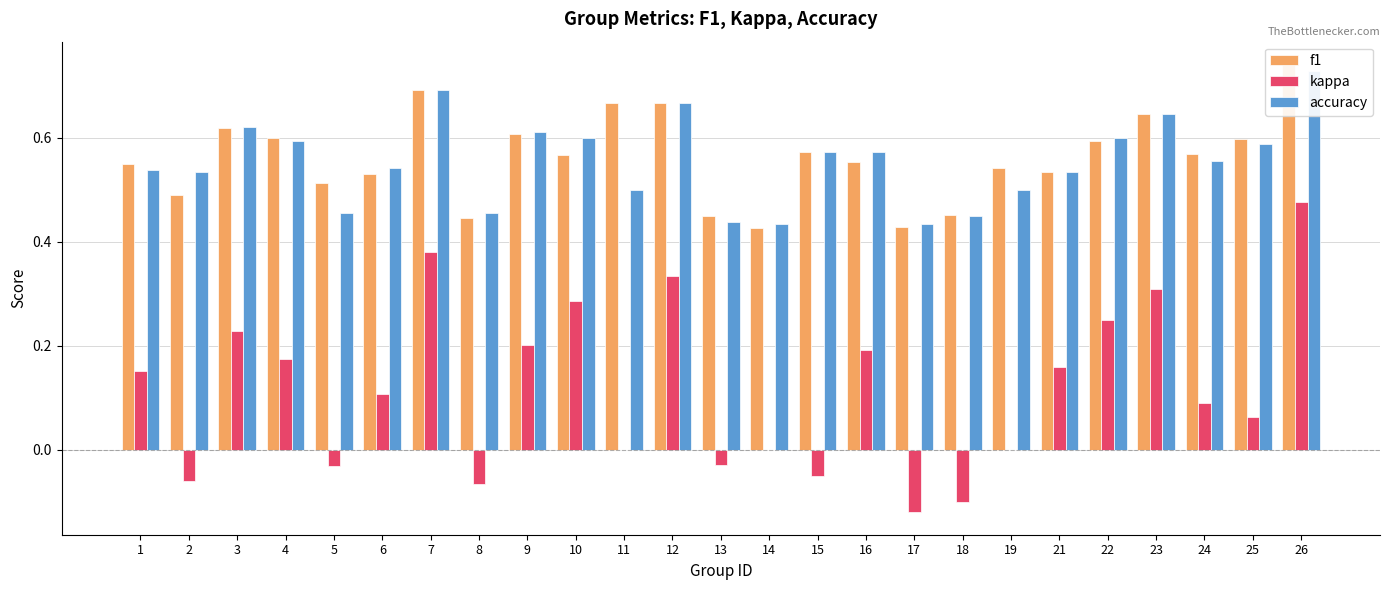

At 14, list the series in order from largest to smallest.

accuracy, f1, kappa